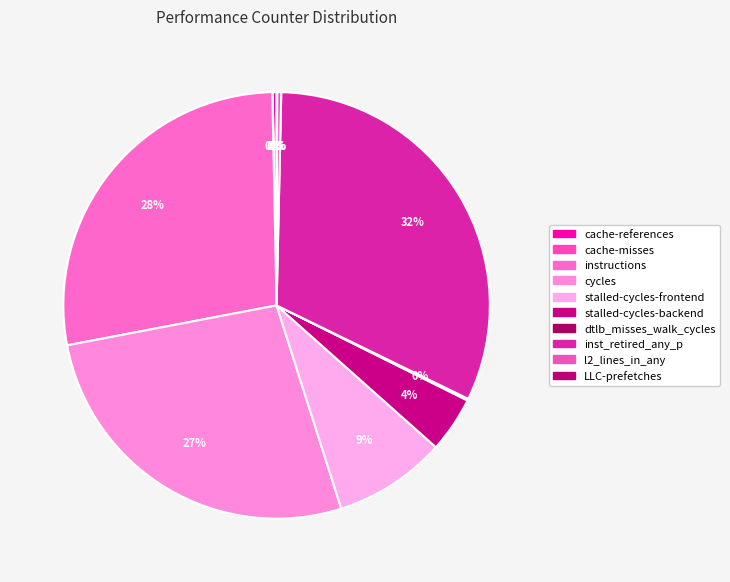

To the nearest percent, what is the difference between the cycles and LLC-prefetches slice percentages?

27%